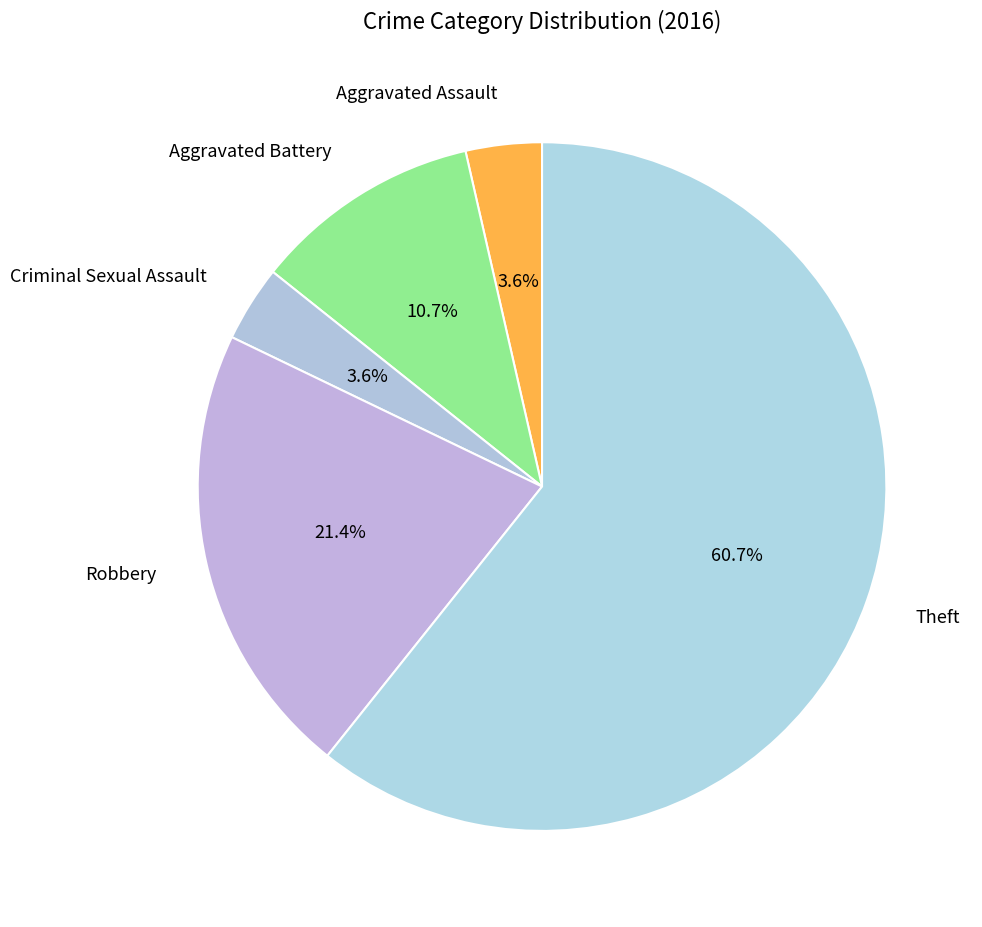

To the nearest percent, what is the difference between the Robbery and Aggravated Battery slice percentages?

11%